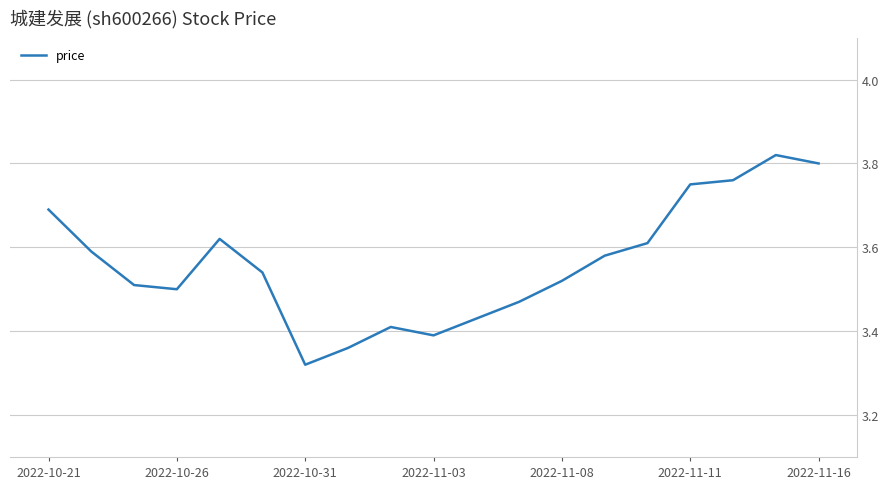

Is this an area chart (filled region under the line)?

No